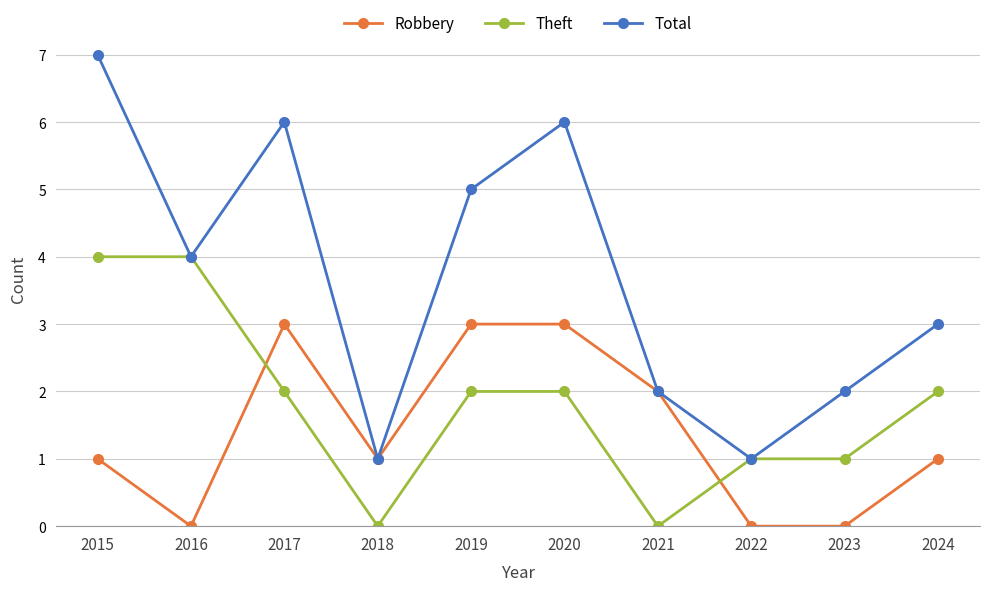

How many intersections are there between Theft and Robbery?

2